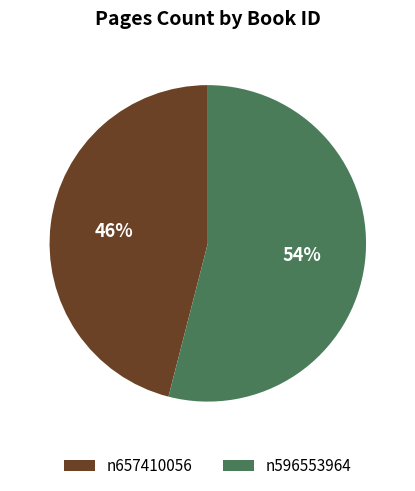

To the nearest percent, what is the combined percentage of n596553964 and n657410056?

100%